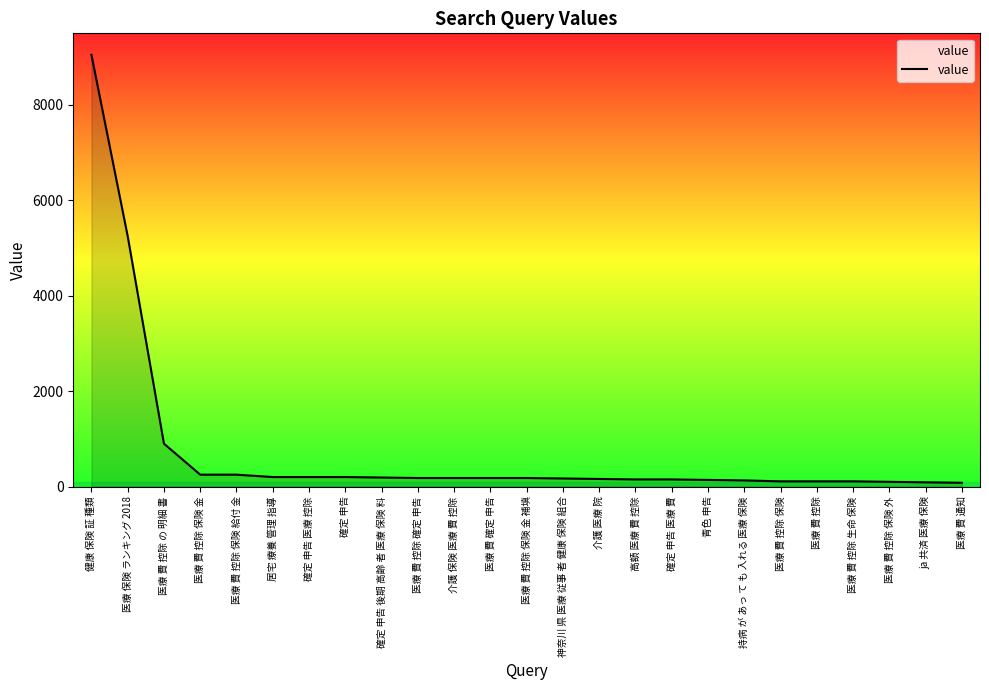

Is it true that the value at 医療 費 控除 の 明細 書 is 1609?

False